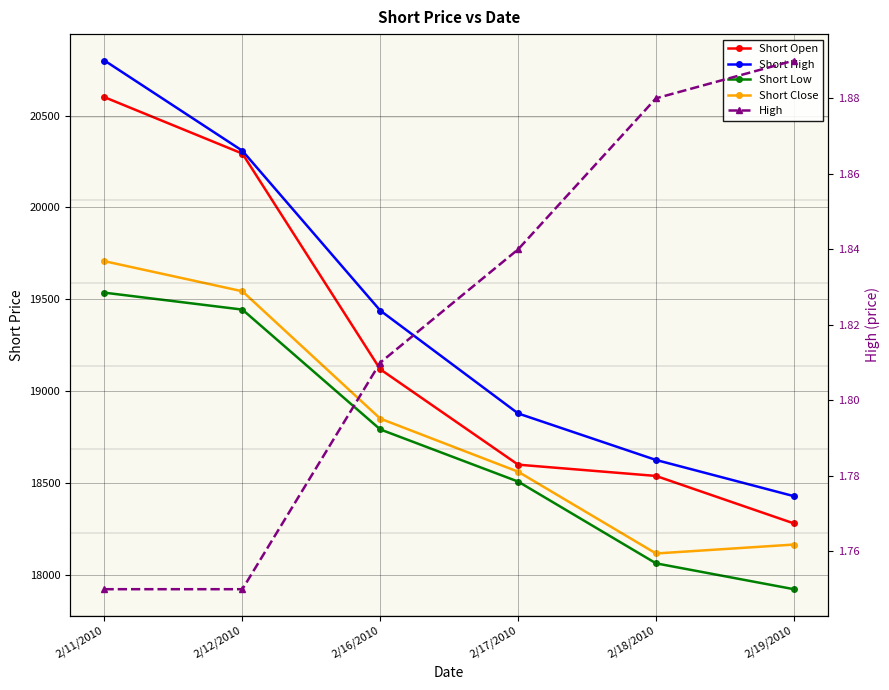

The Short Open series shows 31791.3 at 2/19/2010. True or false?

False